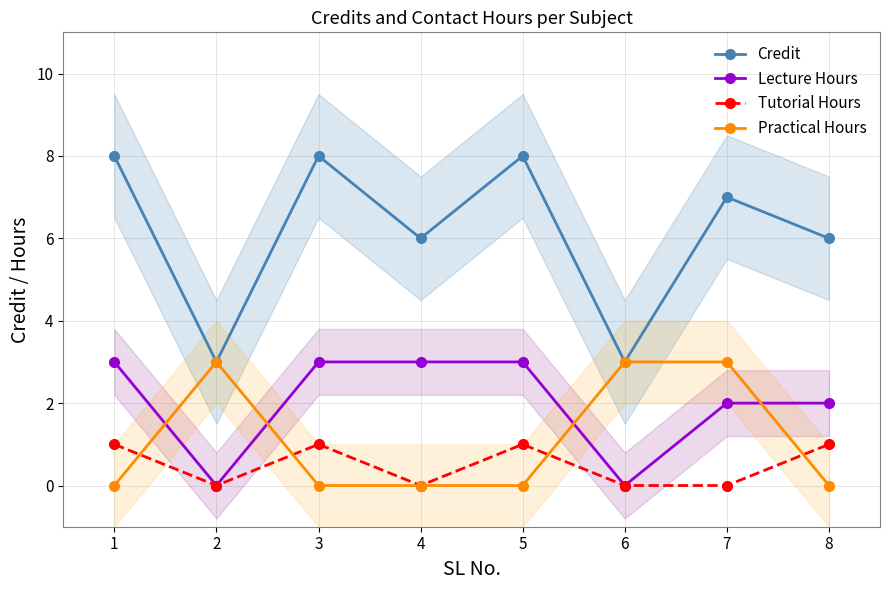

What is the total value across all series at 8?

9